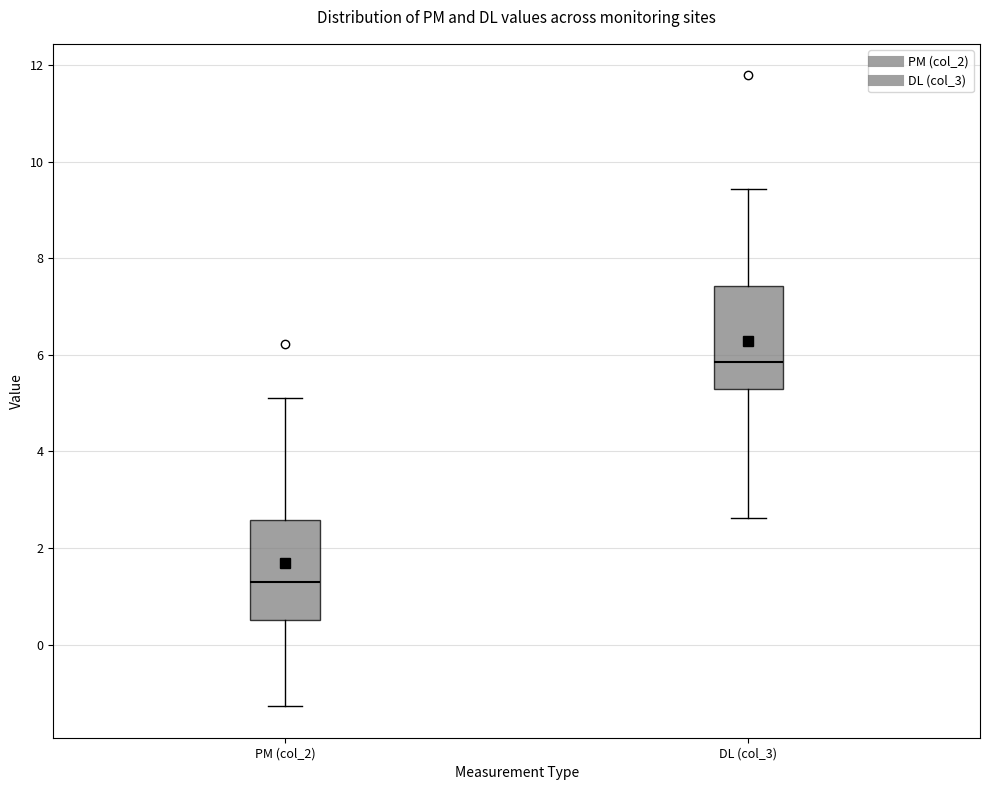

Reading left to right, read every box against the y-axis: the position of its median line, the range the box covers, and the ends of its whiskers. The values are not printed on the chart, so give them approximately, as read against the axis.

PM (col_2): median 1.2, box 0.6 to 2.6, whiskers -1.2 to 5.2
DL (col_3): median 5.8, box 5.2 to 7.4, whiskers 2.6 to 9.4